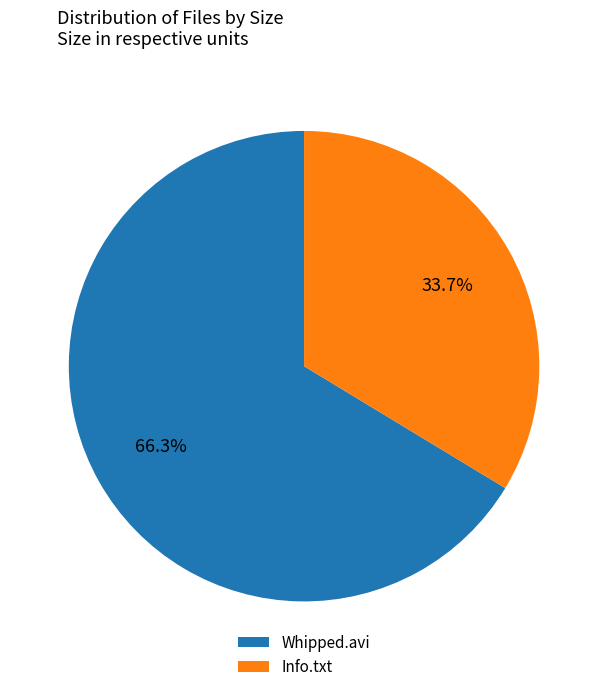

Is the sum of Info.txt and Whipped.avi greater than half?

Yes